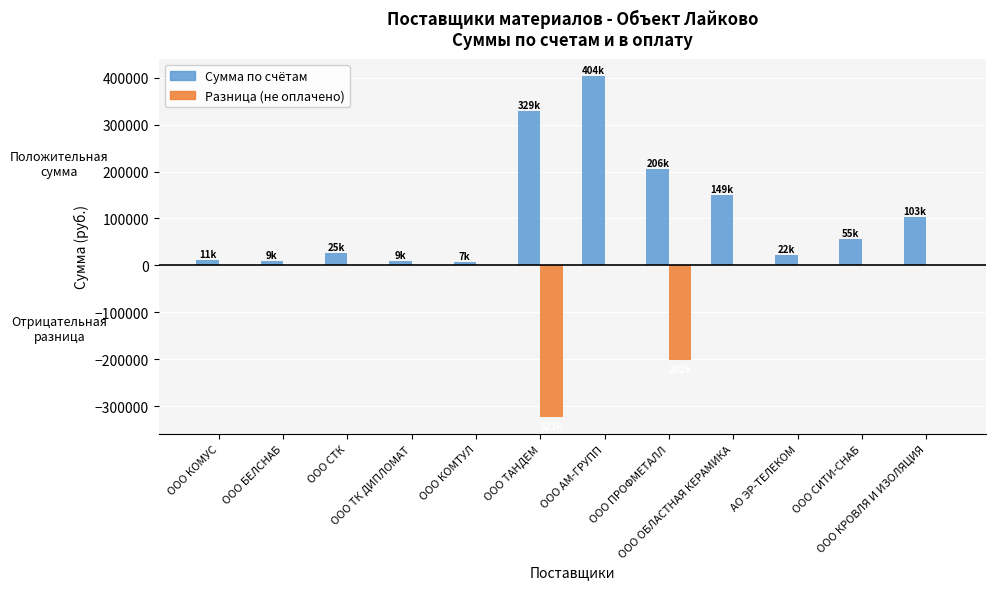

Which label corresponds to the largest value in the chart?

ООО АМ-ГРУПП